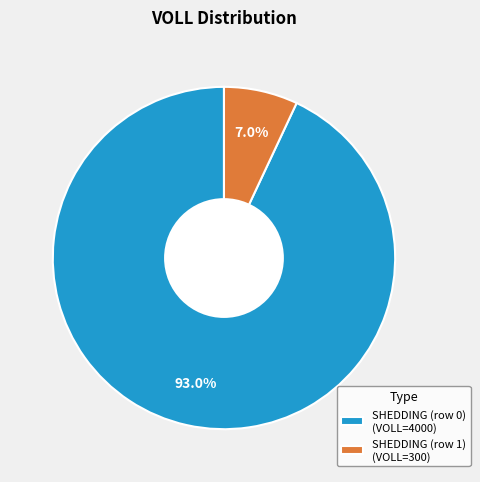

What is the ratio of the value at SHEDDING (row 0) (VOLL=4000) to the value at SHEDDING (row 1) (VOLL=300)?

13.3